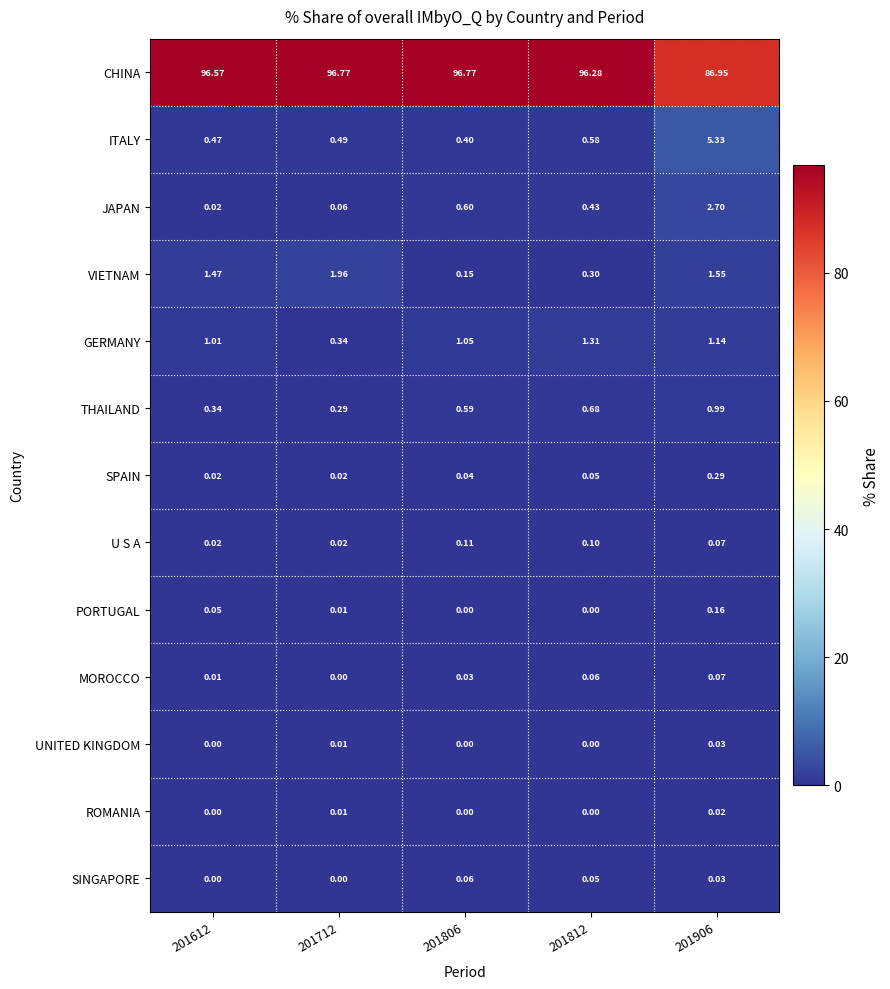

Which series changed the most between 201806 and 201906?

CHINA